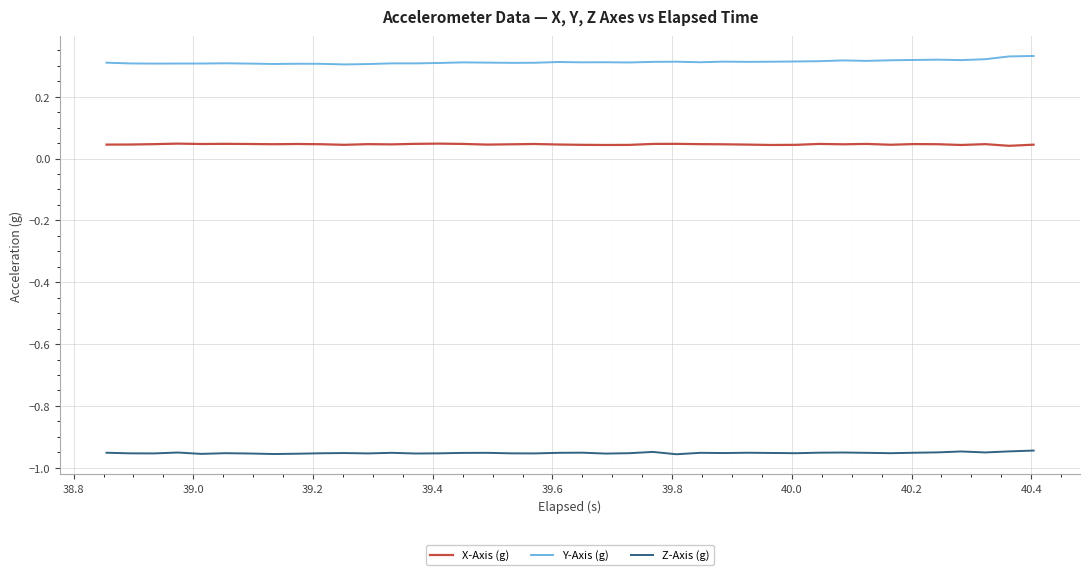

Rank the series by their average value, from highest to lowest.

Y-Axis (g), X-Axis (g), Z-Axis (g)